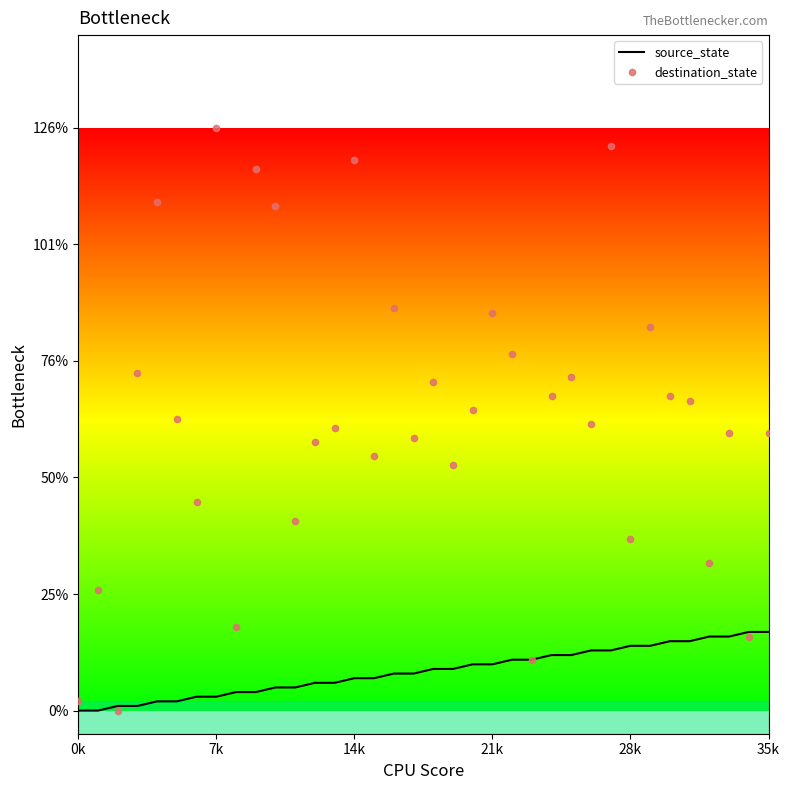

Which series has the largest total across all categories?

destination_state